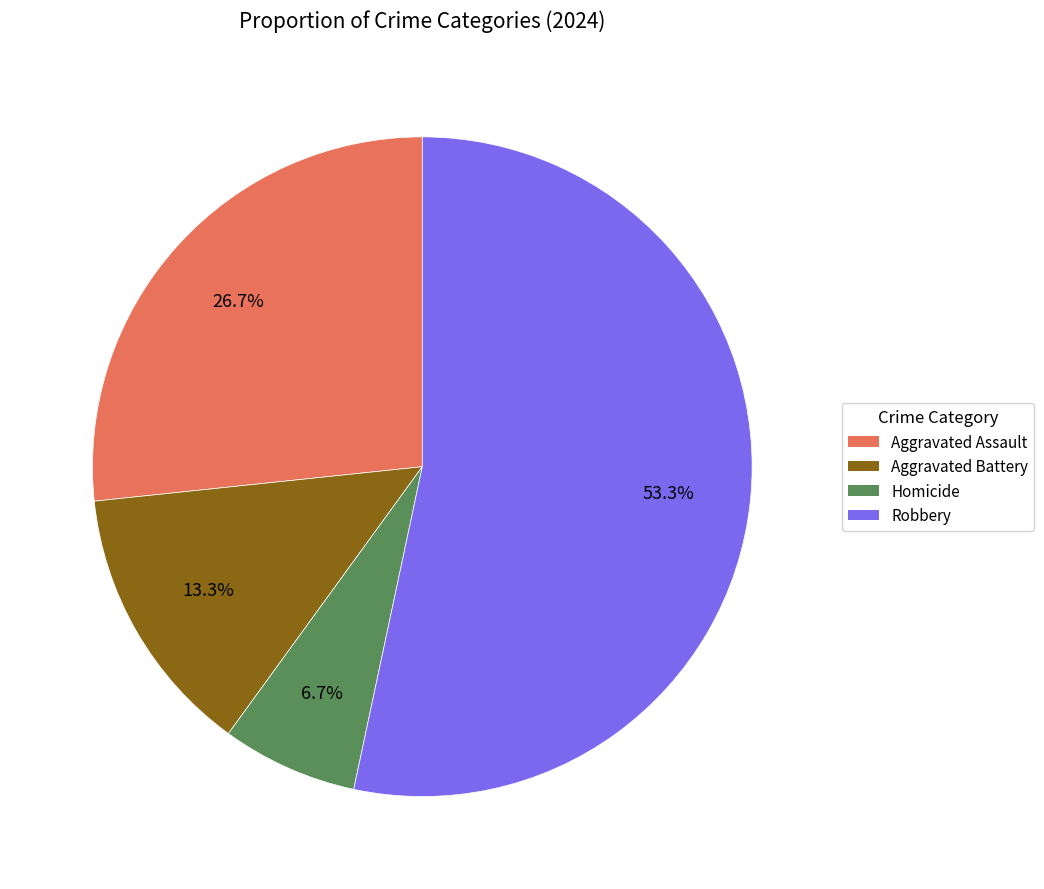

How many slices are in this pie chart?

4